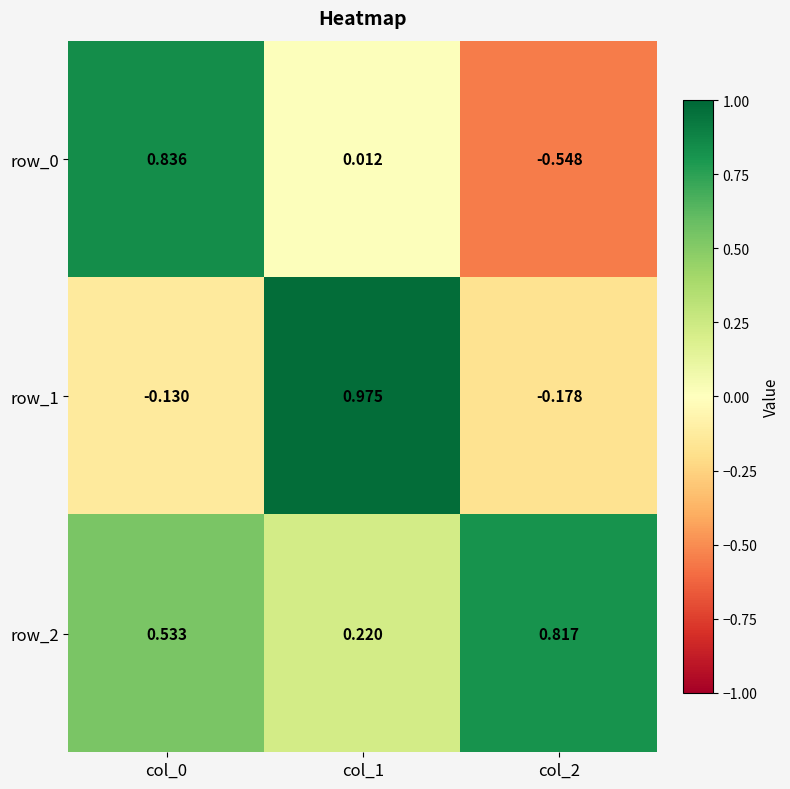

Is the value of row_1 at col_1 greater than the value of row_2 at col_1?

Yes